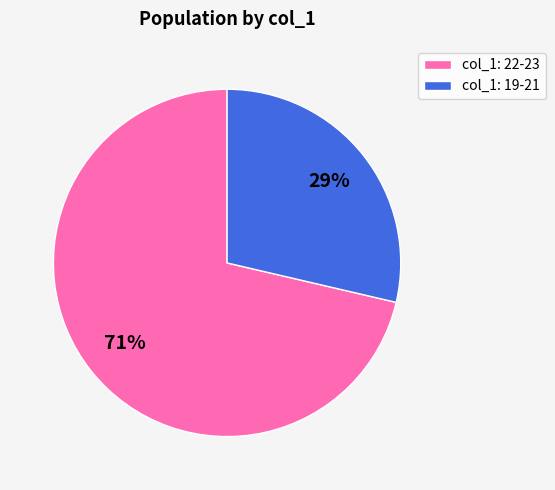

To the nearest percent, what percentage of the pie is col_1: 19-21?

29%